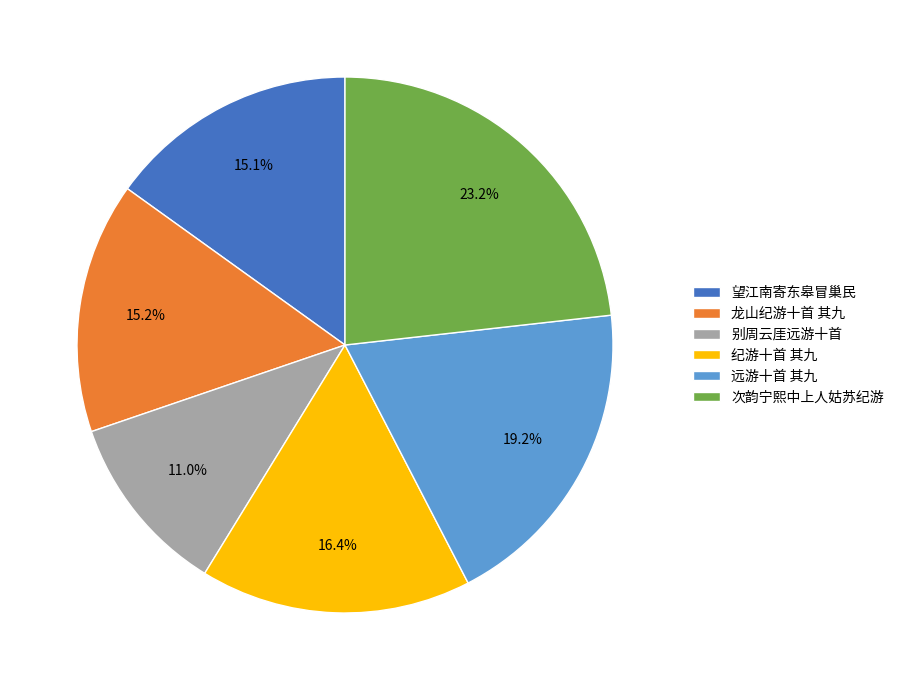

Do 纪游十首 其九 and 望江南寄东皋冒巢民 together represent more than half of the pie?

No